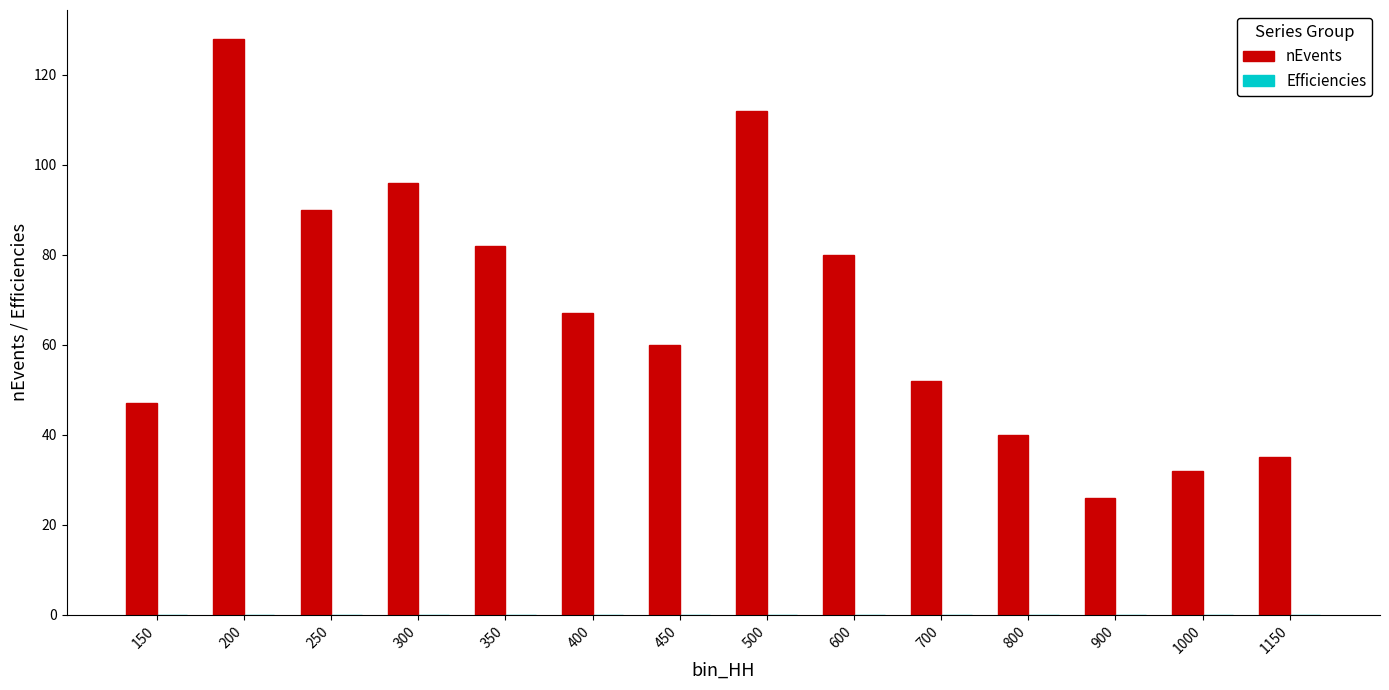

Between 450 and 1000, which series saw the biggest shift?

nEvents